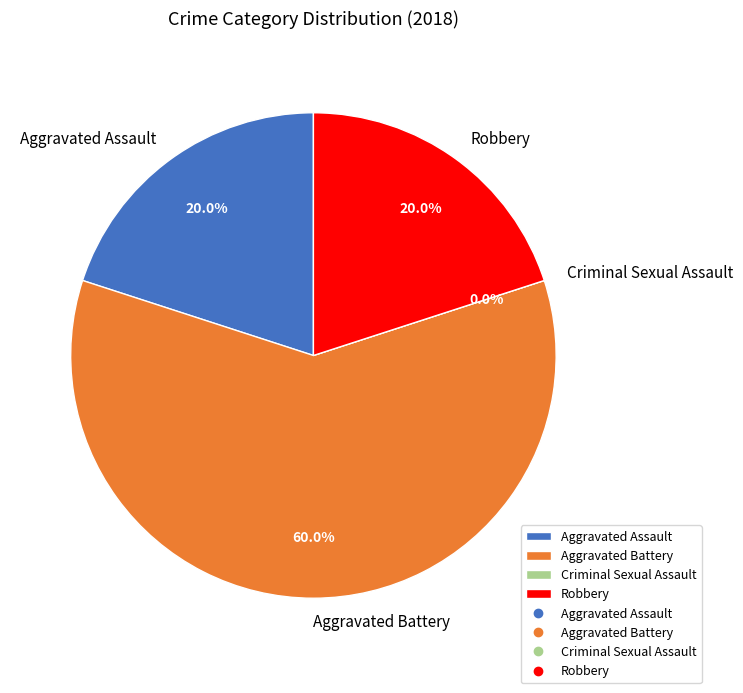

Does any single category account for the majority?

Yes